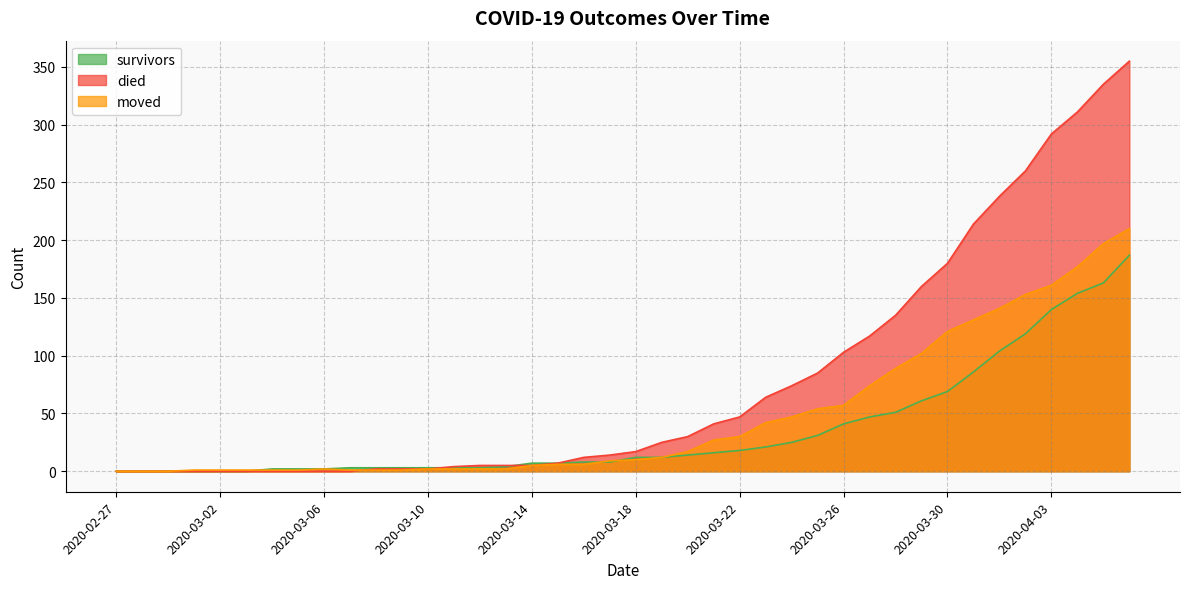

What is the highest value of the survivors series?

187